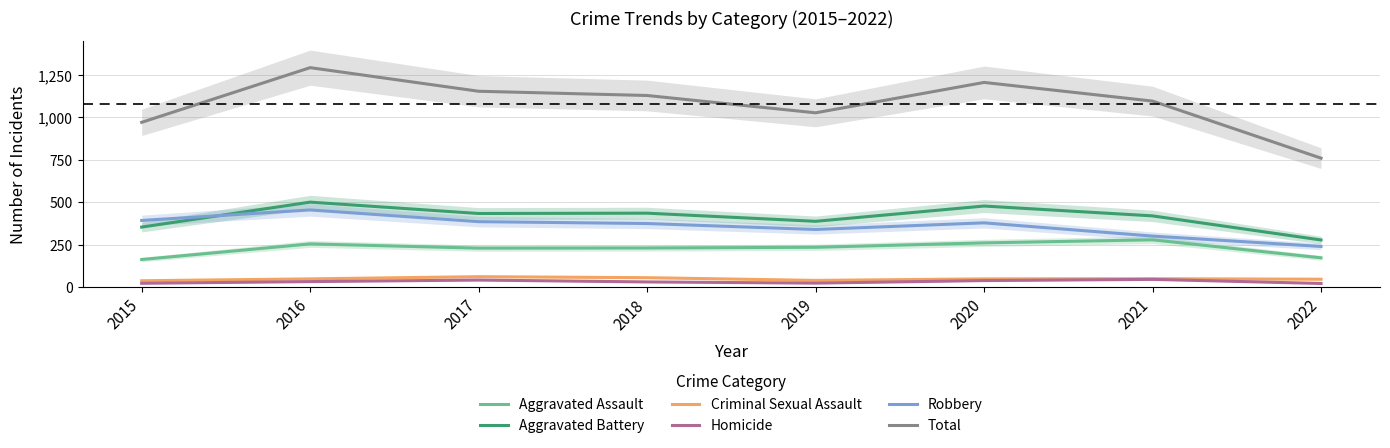

Where does the Aggravated Battery series first go above 434?

2016